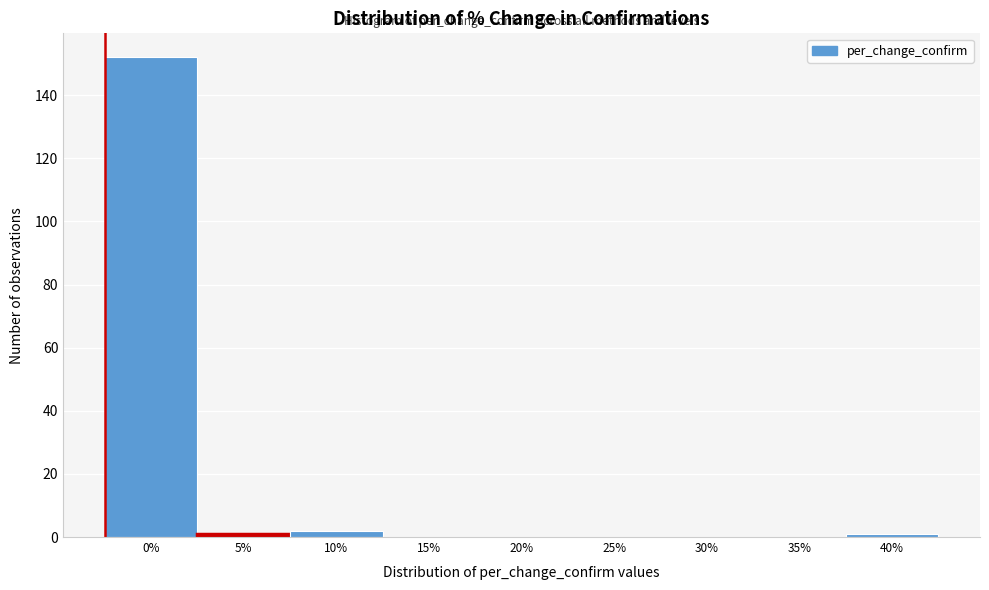

Reading right to left, what are all the values shown in this chart?

40%=1	35%=0	30%=0	25%=0	20%=0	15%=0	10%=2	5%=1	0%=152